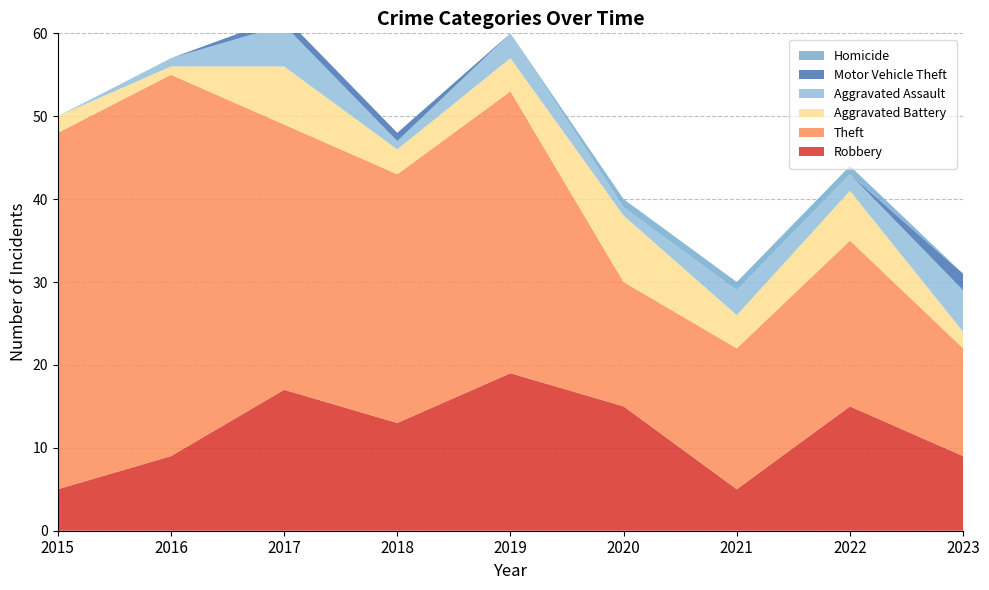

Reading right to left, transcribe all the data shown in this chart.

Robbery: 9	15	5	15	19	13	17	9	5
Theft: 13	20	17	15	34	30	32	46	43
Aggravated Battery: 2	6	4	8	4	3	7	1	2
Aggravated Assault: 5	2	3	1	3	1	5	1	0
Motor Vehicle Theft: 2	0	0	0	0	1	1	0	0
Homicide: 0	1	1	1	0	0	0	0	0